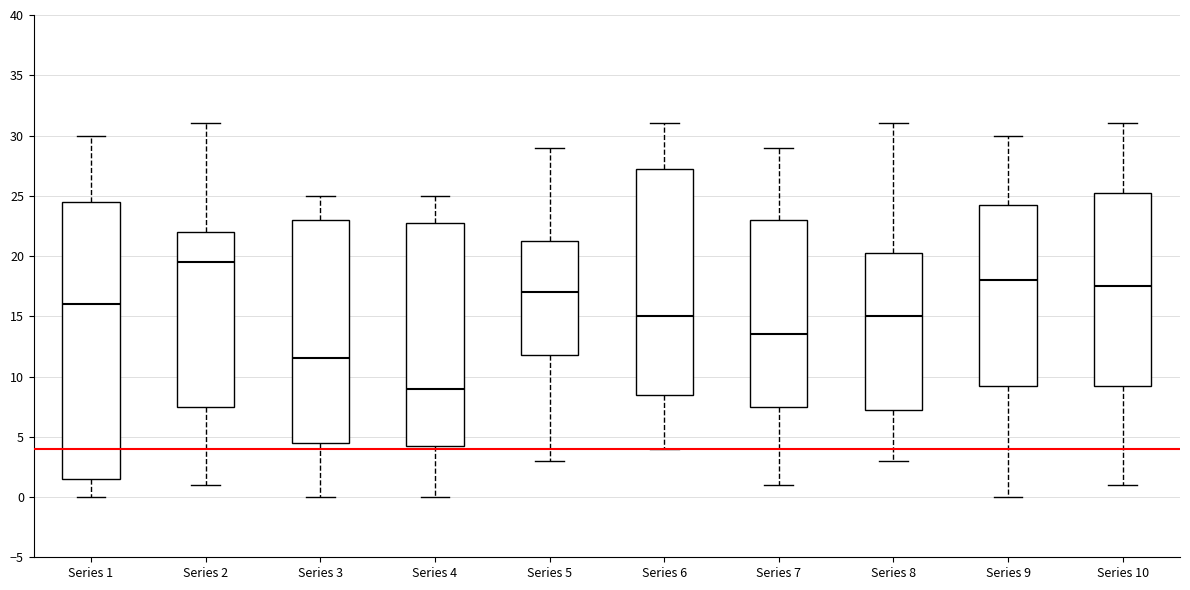

Which box has the lowest median line?

Series 4